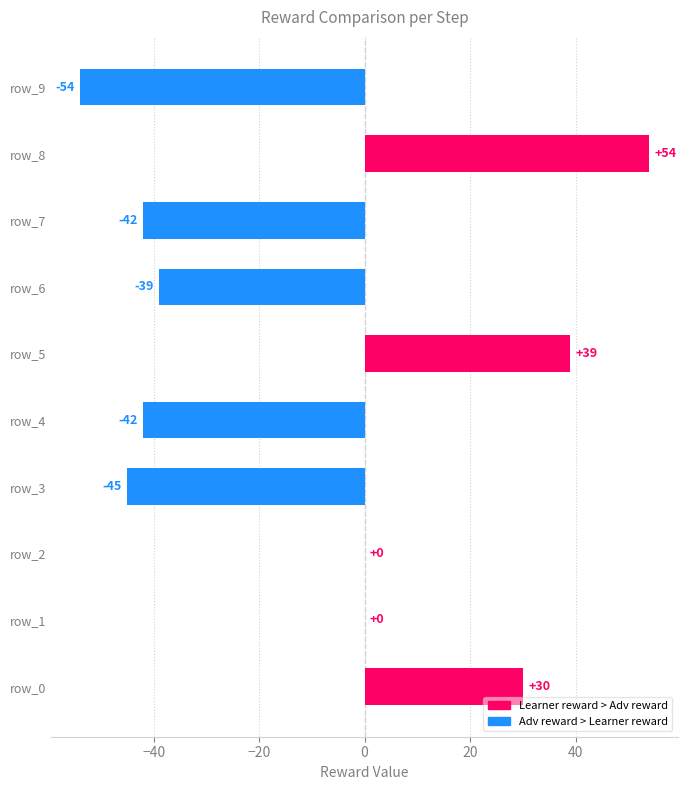

Does the chart contain stacked bars?

No